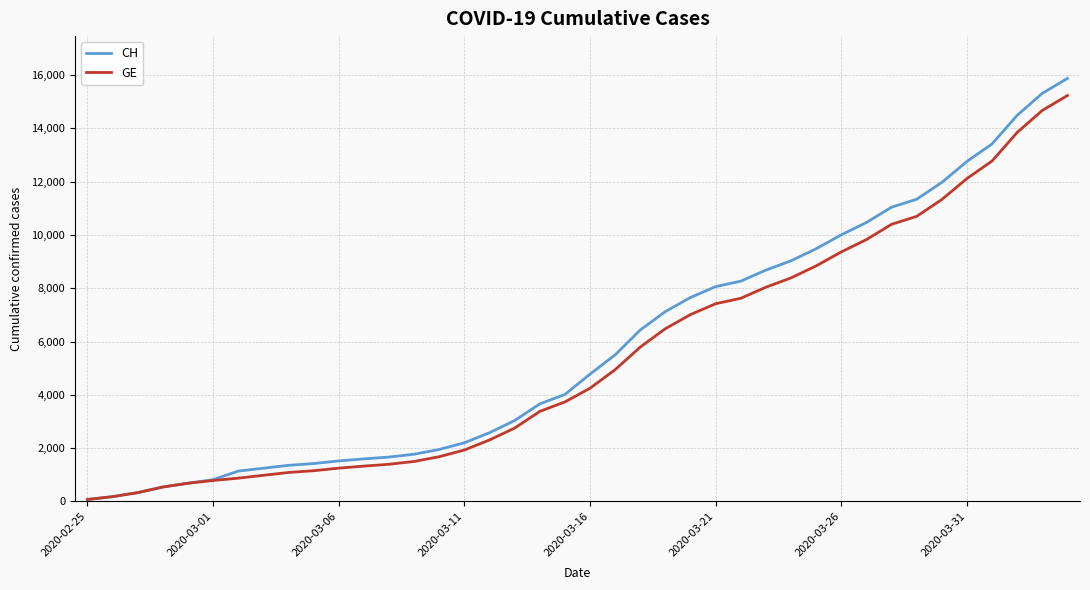

What is the maximum value for GE?

15233